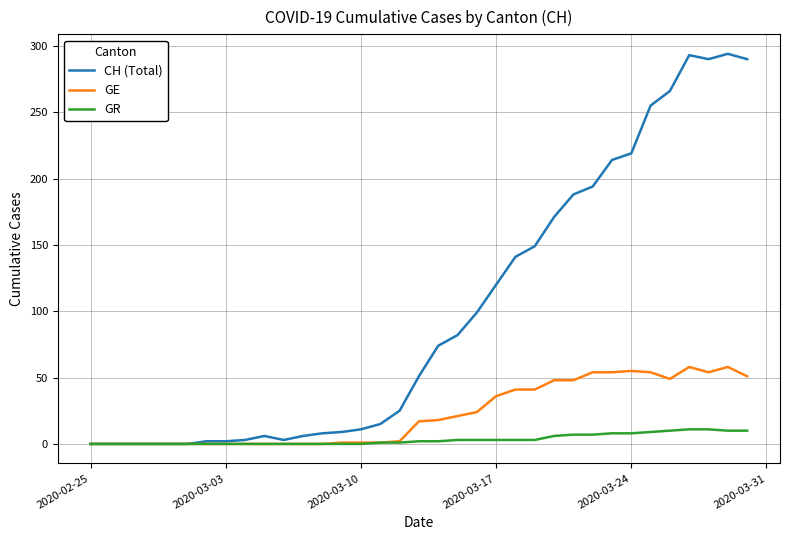

What is the greatest value displayed?

294